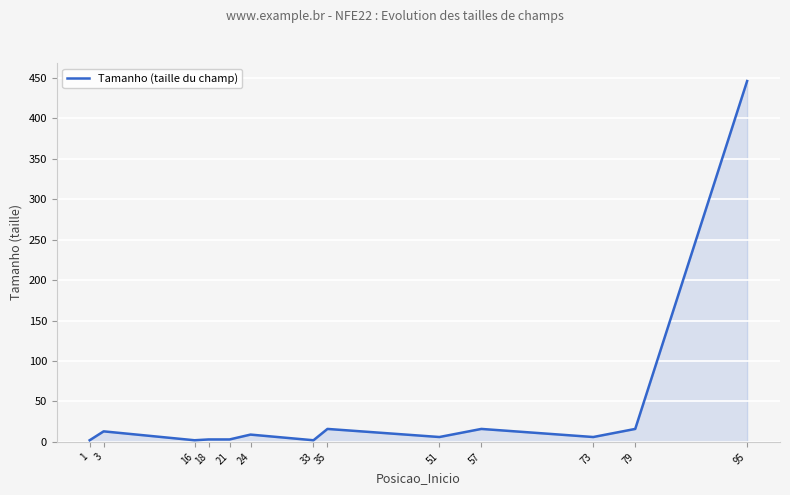

Approximately how many times larger is the value at 79 compared to 57?

1.0